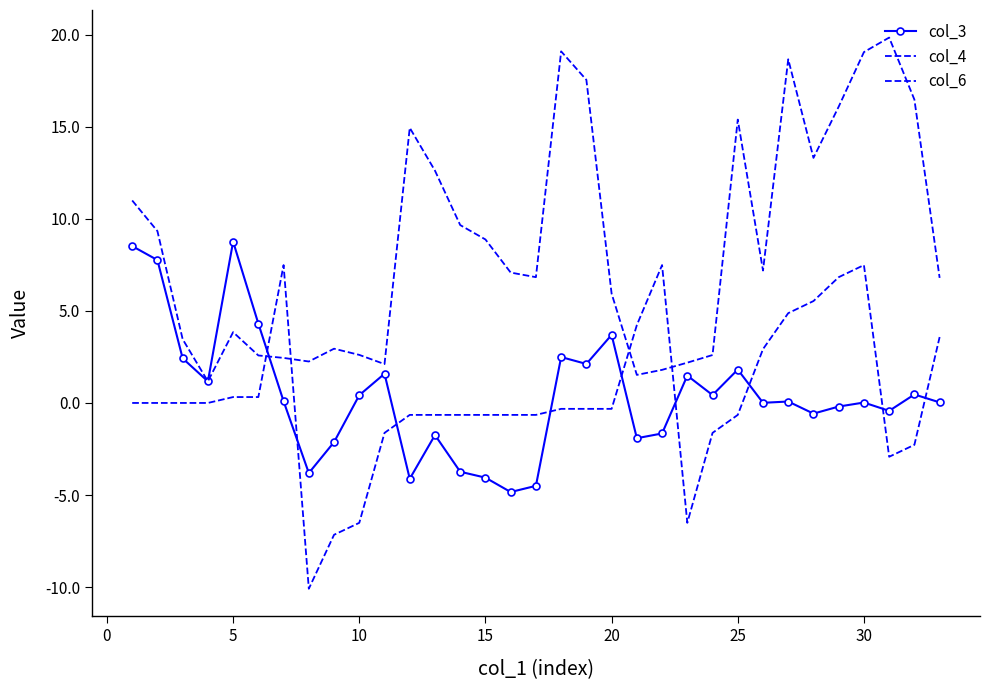

How many interior local valleys does the col_3 series have?

10